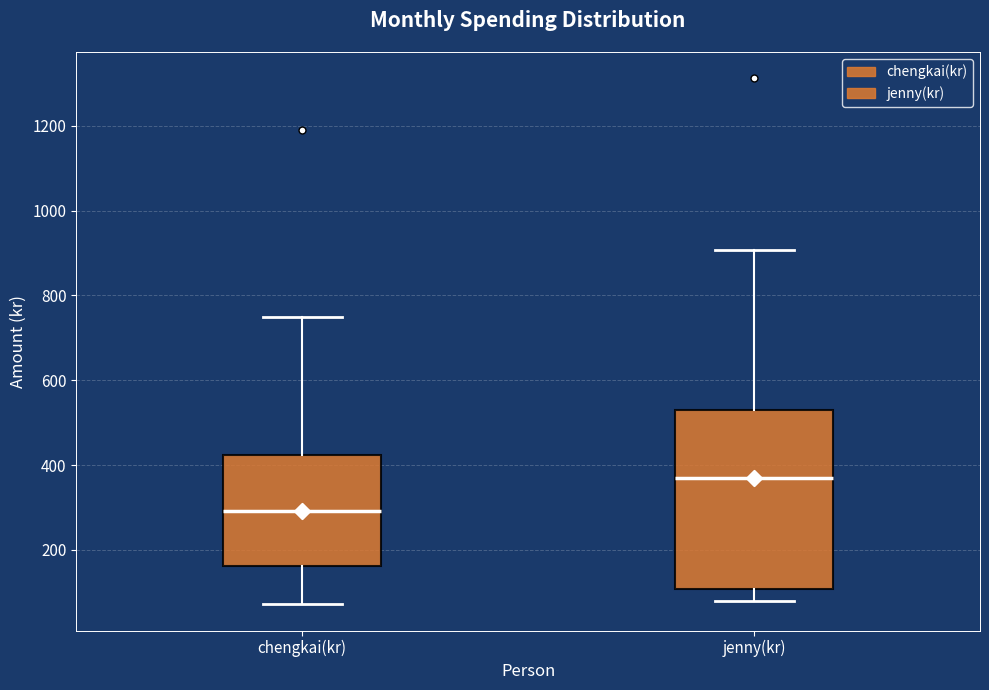

Which box has the lowest median line?

chengkai(kr)